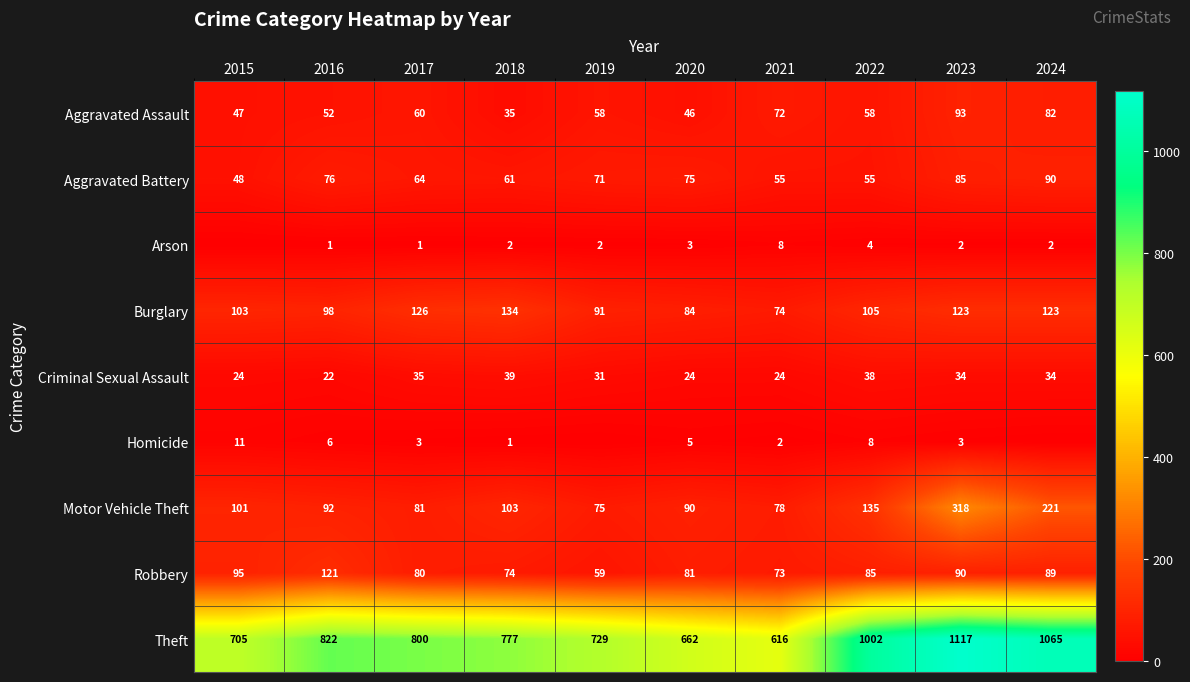

At how many categories does at least one series exceed 988?

3